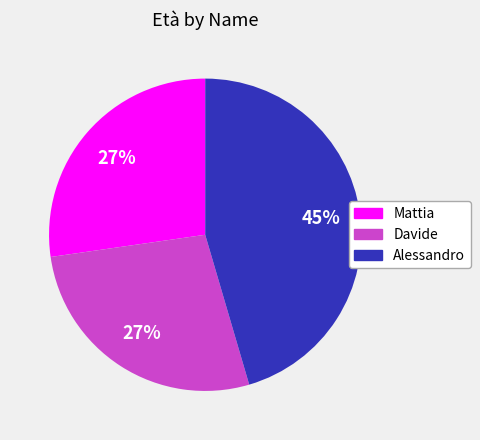

To the nearest percent, what portion does Davide represent?

27%